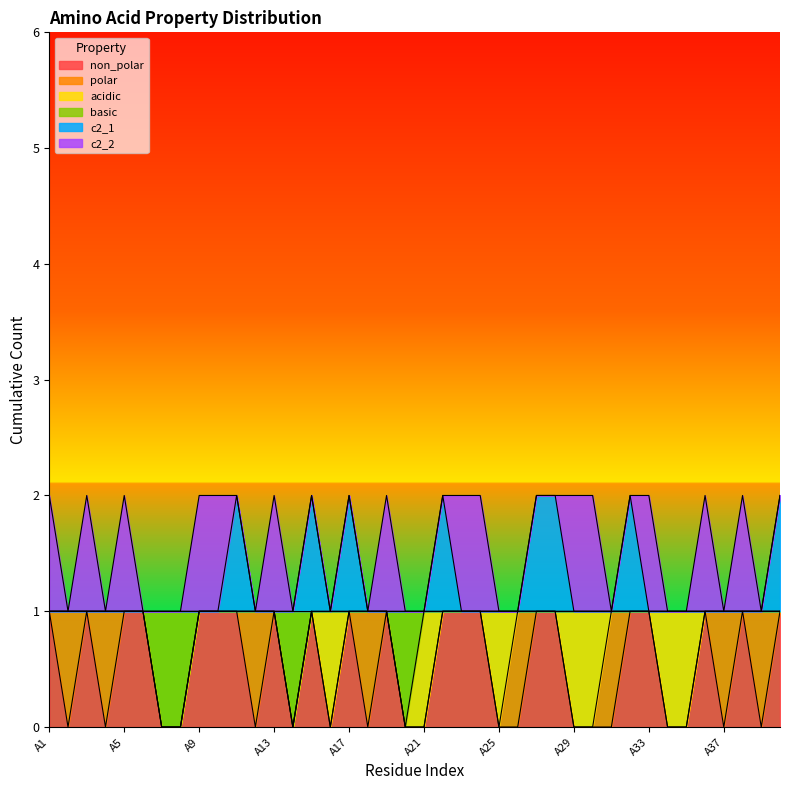

What is the difference between the highest and lowest values at A32?

1